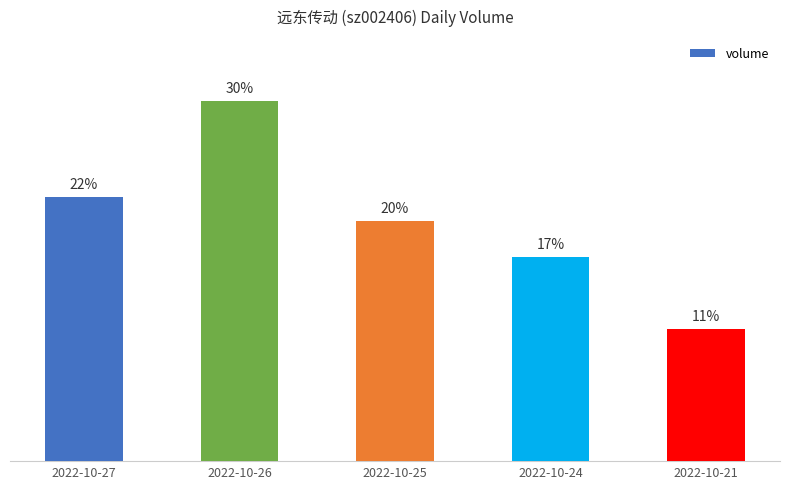

Where is the data nearest to the value 20?

2022-10-25